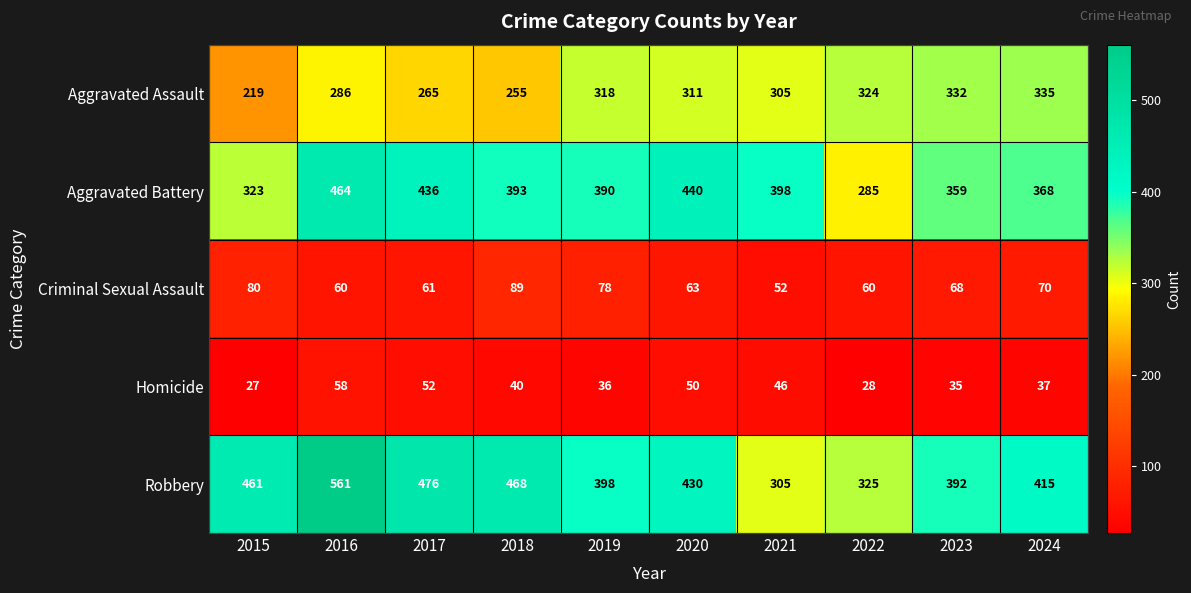

List the labels in order of Robbery value, largest first.

2016, 2017, 2018, 2015, 2020, 2024, 2019, 2023, 2022, 2021